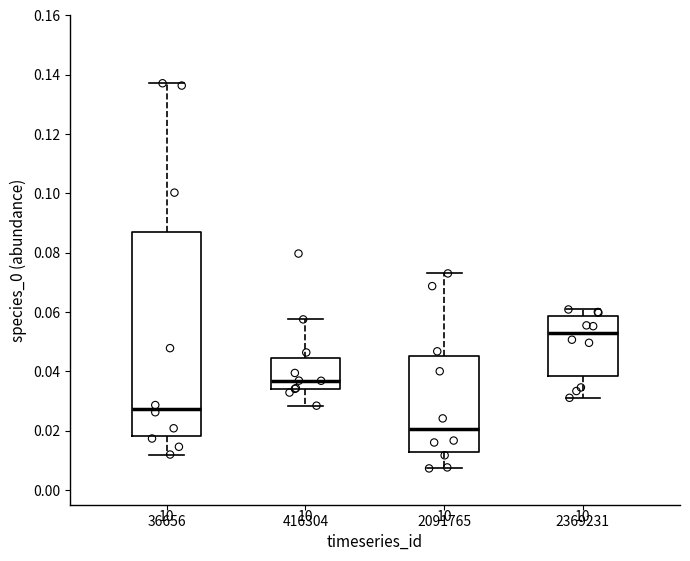

Which box's median line is the highest?

2369231